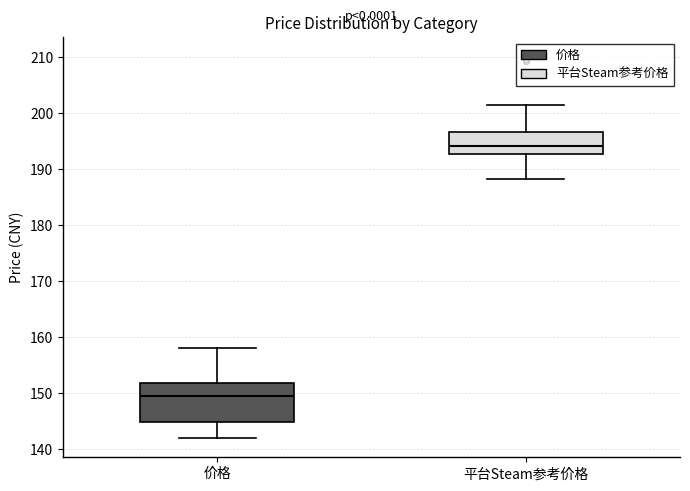

Where does the upper whisker of the box for 价格 end on the y-axis? The values are not printed on the chart, so give them approximately, as read against the axis.

158